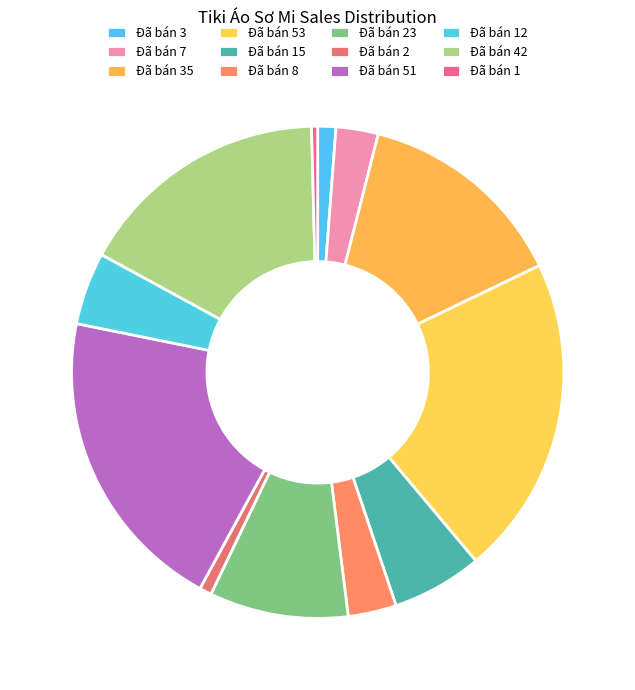

Is the sum of Đã bán 15 and Đã bán 8 greater than half?

No